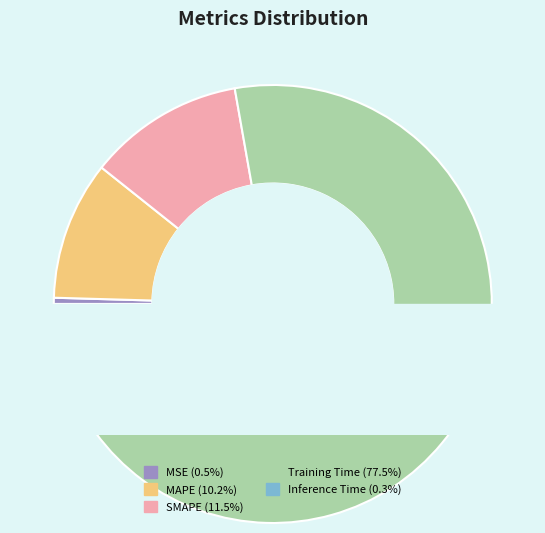

To the nearest percent, what is the difference between the SMAPE and Inference Time slice percentages?

11%